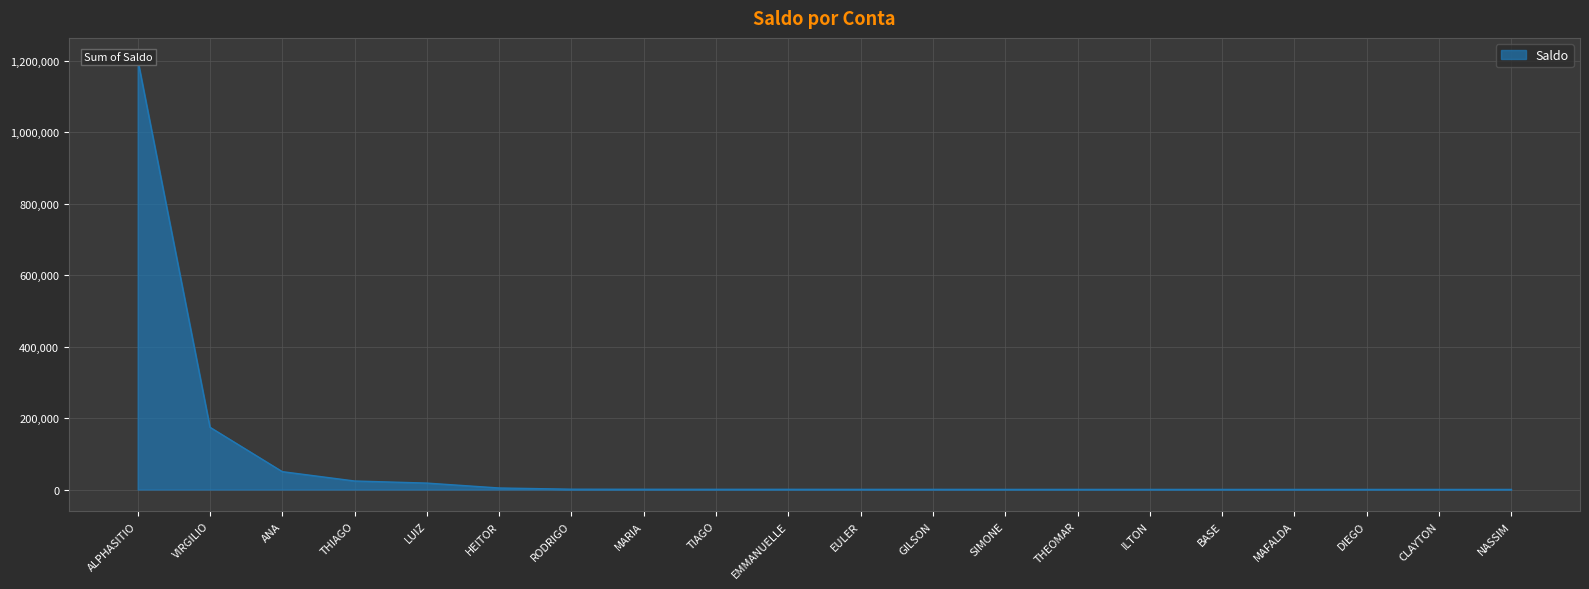

Rank the categories by value from highest to lowest.

ALPHASITIO, VIRGILIO, ANA, THIAGO, LUIZ, HEITOR, RODRIGO, MARIA, TIAGO, EMMANUELLE, EULER, GILSON, SIMONE, THEOMAR, ILTON, BASE, MAFALDA, DIEGO, CLAYTON, NASSIM